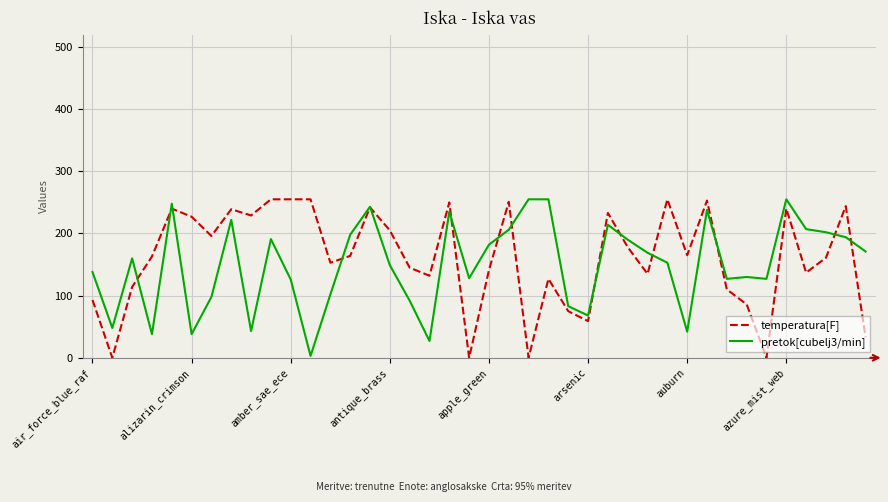

What is the greatest value displayed?

255